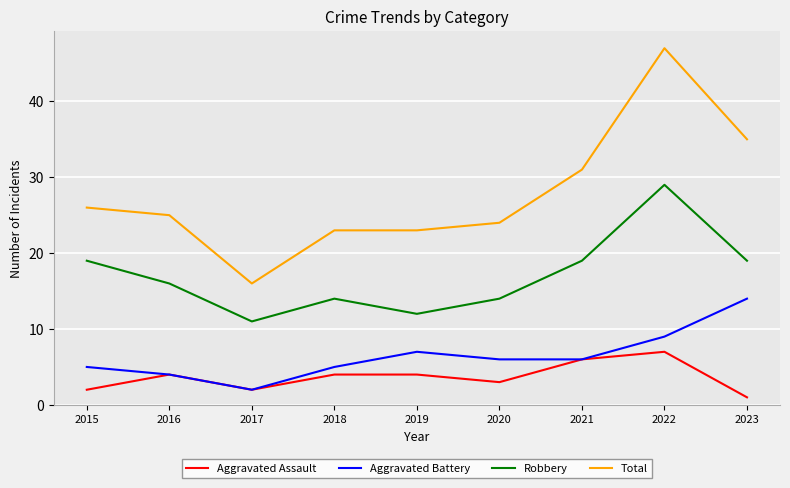

How many Aggravated Assault values are between 2 and 4?

6